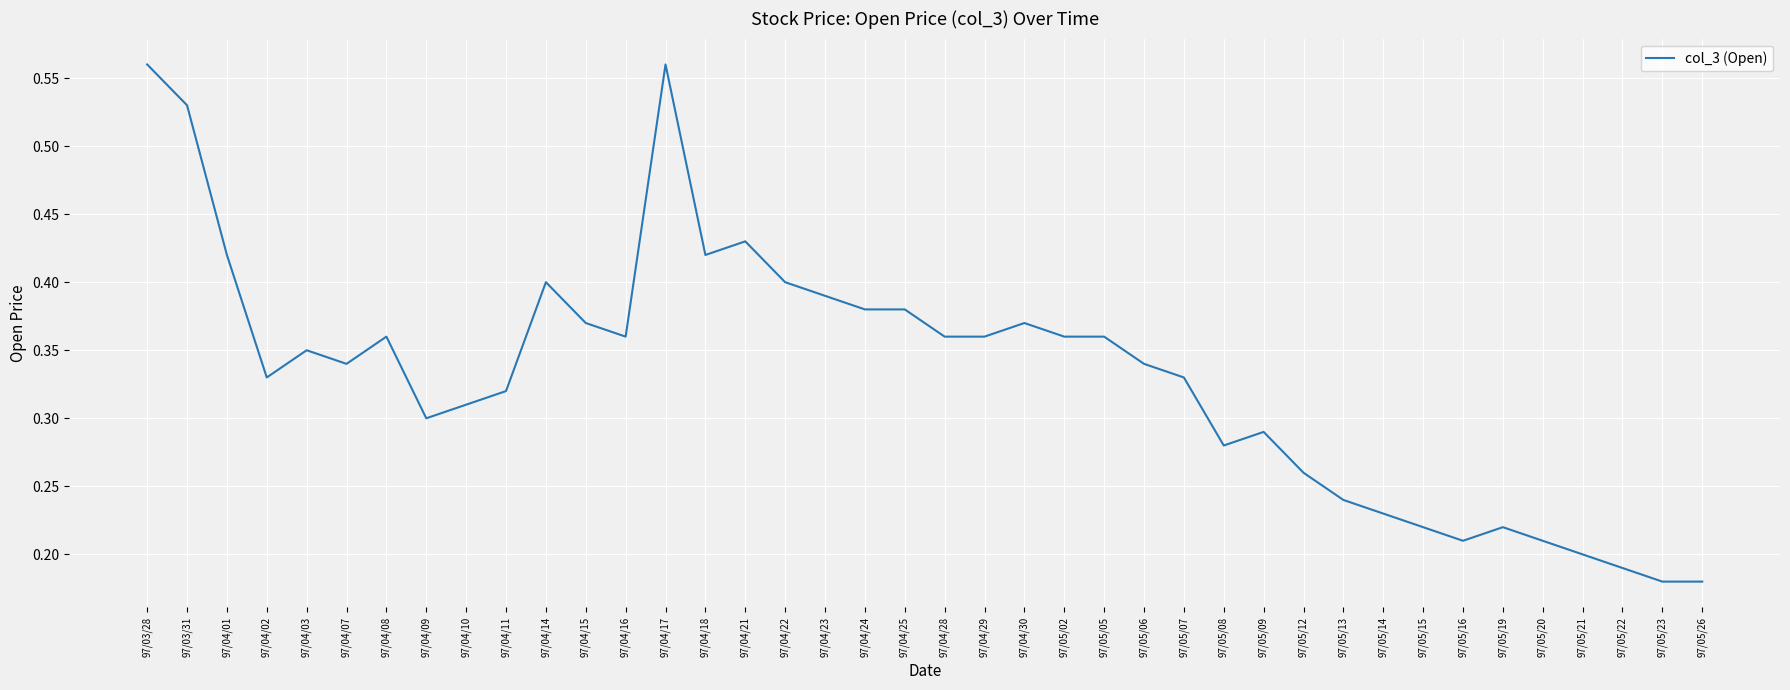

What position from the right is 97/05/13?

10